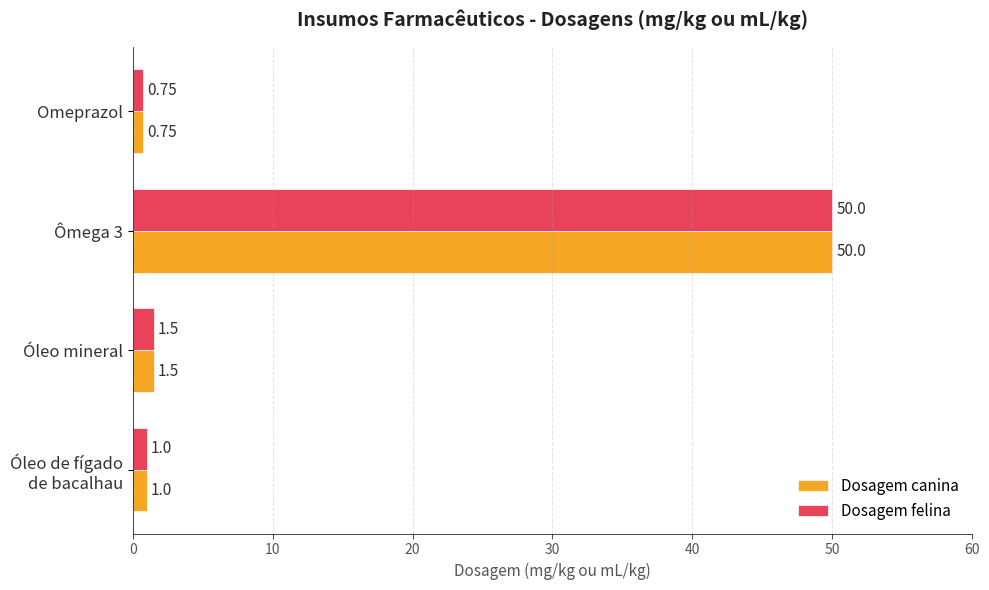

Which category has the highest value in the Dosagem felina series?

Ômega 3